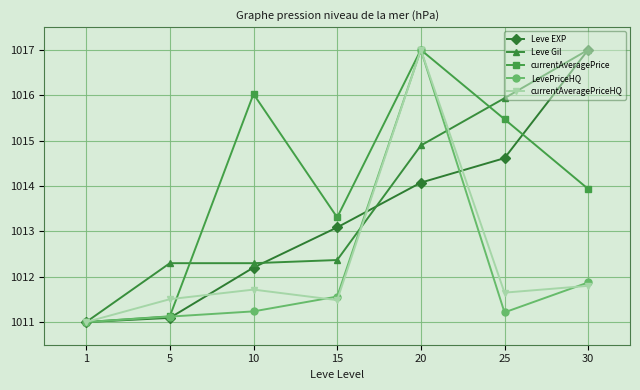

At which label is currentAveragePrice closest to 1014?

30